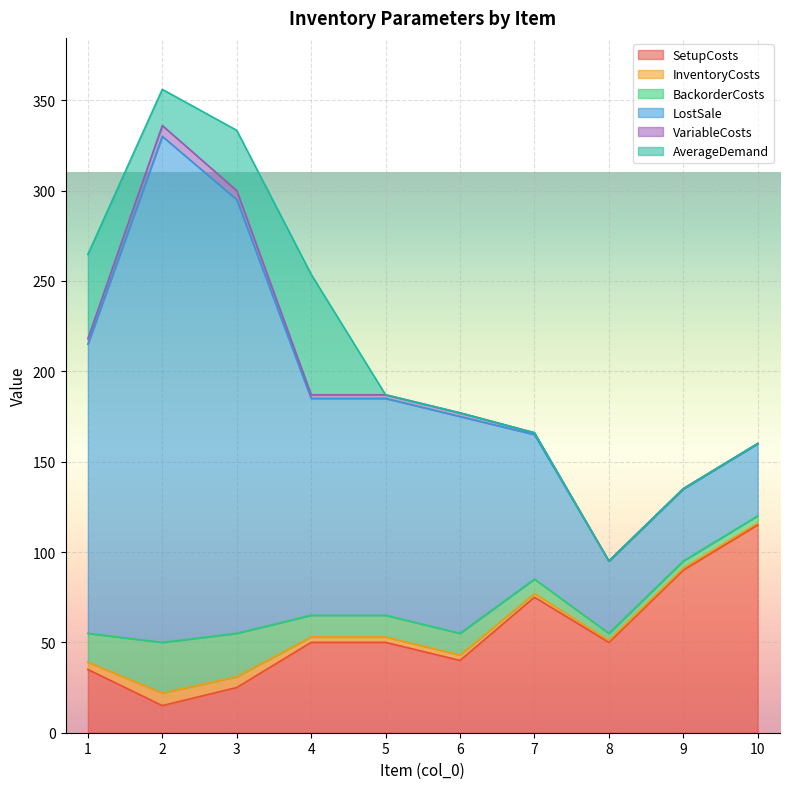

At which category does AverageDemand reach its first local valley?

2